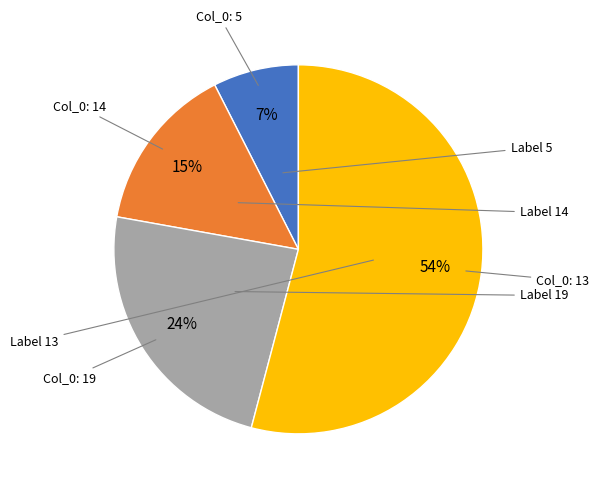

How many segments does this pie chart have?

4